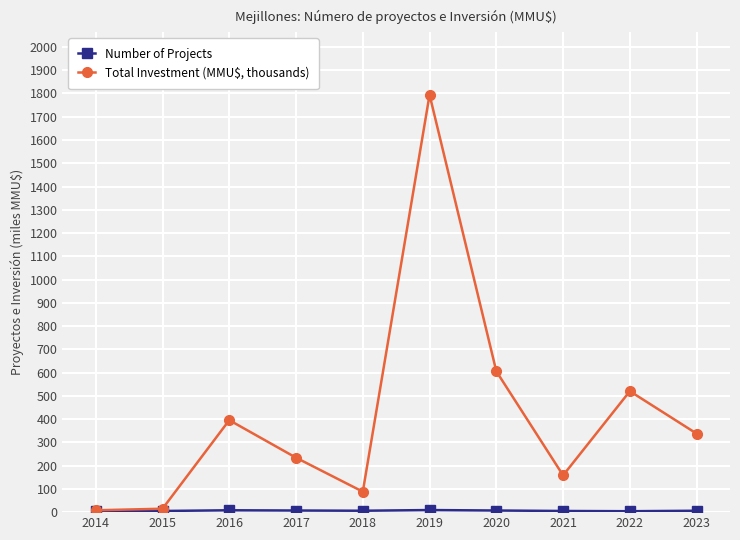

Which series has the widest spread of values?

Total Investment (MMU$, thousands)